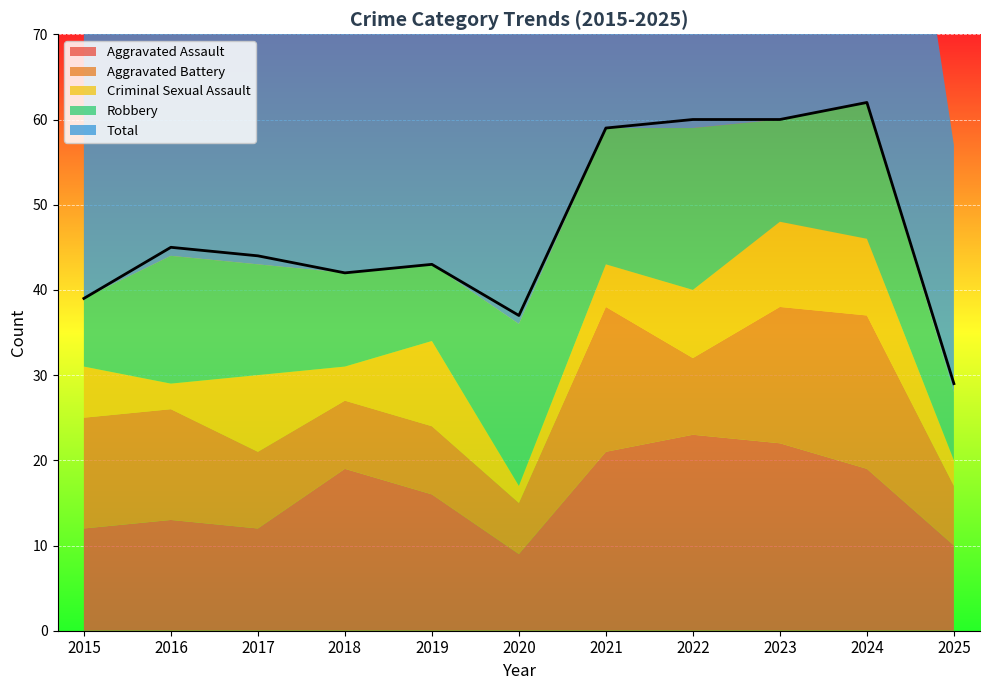

Reading left to right, what are all the values shown in this chart?

Aggravated Assault: 12	13	12	19	16	9	21	23	22	19	10
Aggravated Battery: 13	13	9	8	8	6	17	9	16	18	7
Criminal Sexual Assault: 6	3	9	4	10	2	5	8	10	9	3
Robbery: 8	15	13	11	9	19	16	19	12	16	8
Total: 39	45	44	42	43	37	59	60	60	62	29